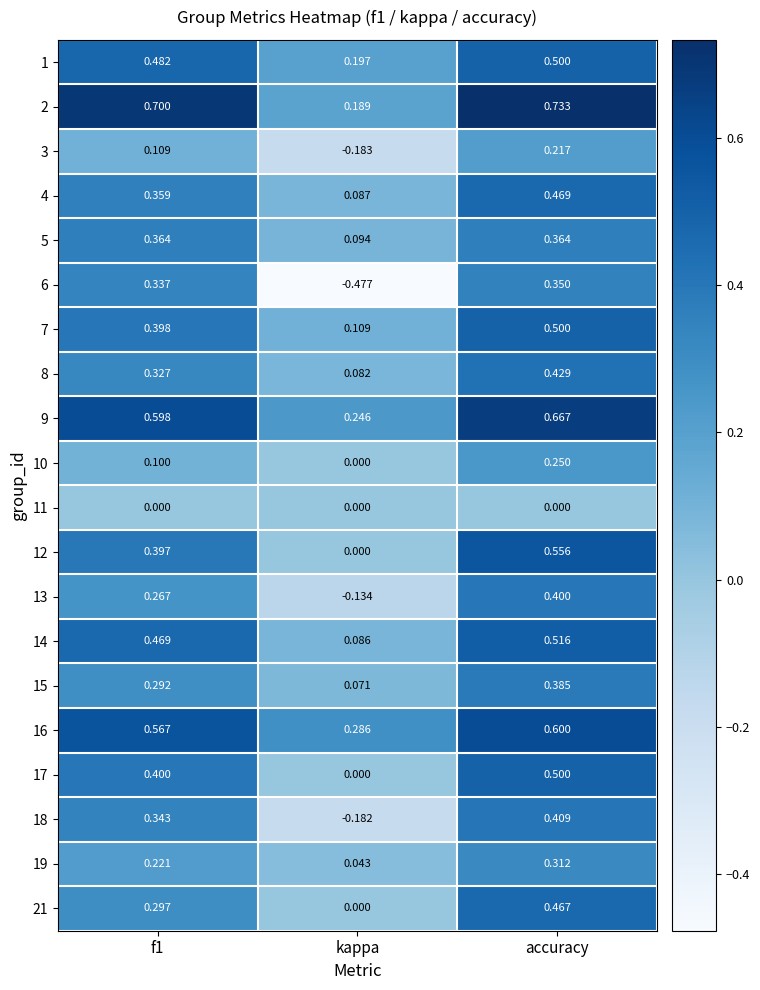

At which category is the sum across all series the highest?

accuracy